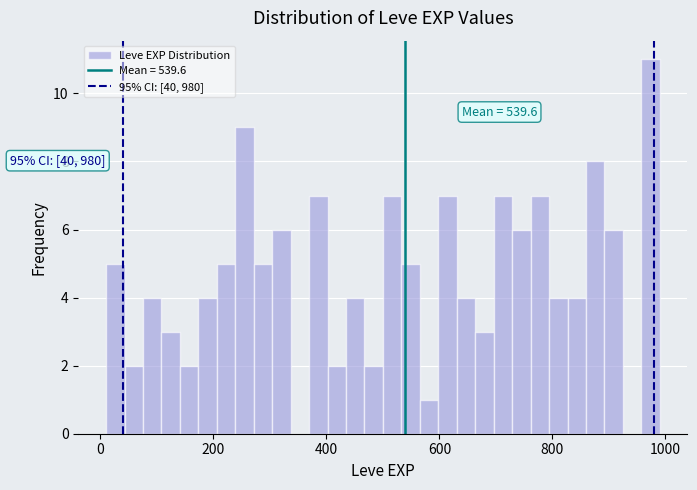

Read against the x-axis, roughly where is the centre of the tallest bar?

980